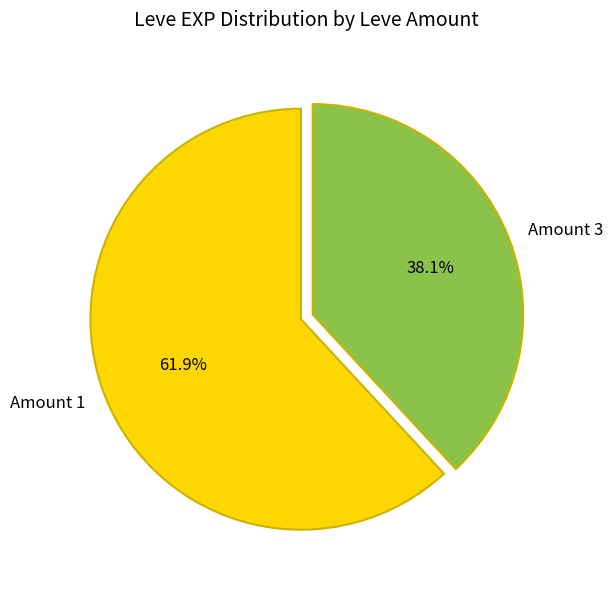

Which slice is the largest?

Amount 1